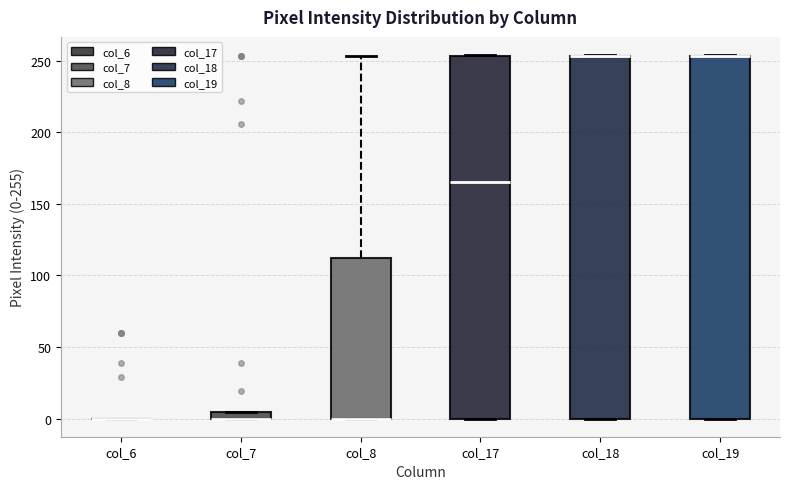

Where is the upper edge of the box for col_7 on the y-axis? The values are not printed on the chart, so give them approximately, as read against the axis.

5